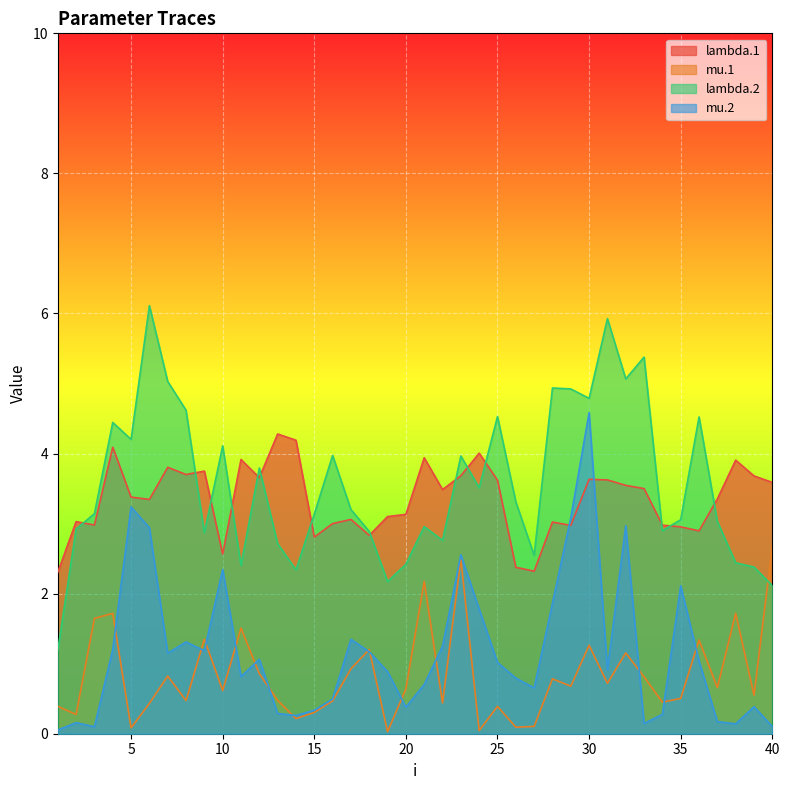

Which series has the widest spread of values?

lambda.2